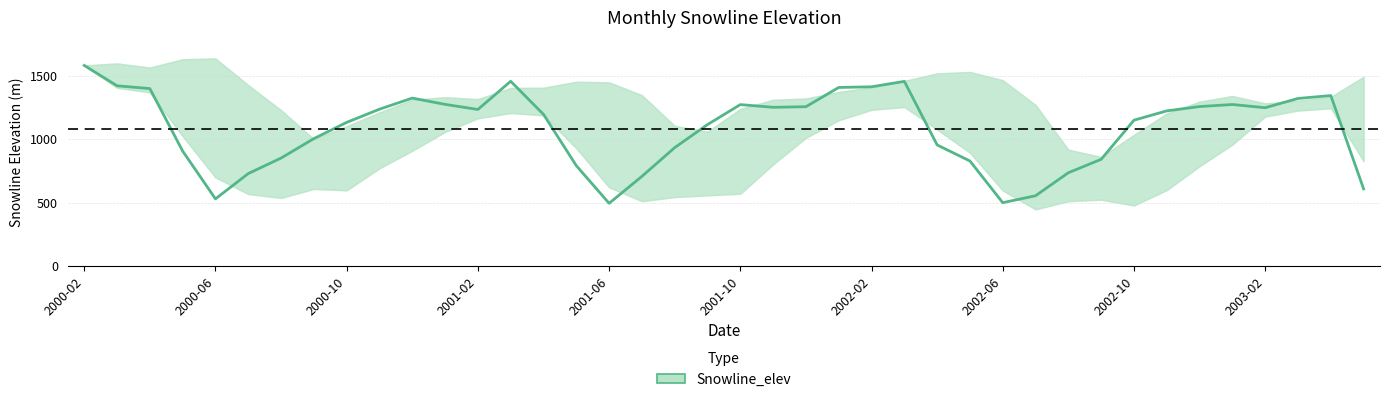

At which label does Snowline_elev reach its peak?

2000-02